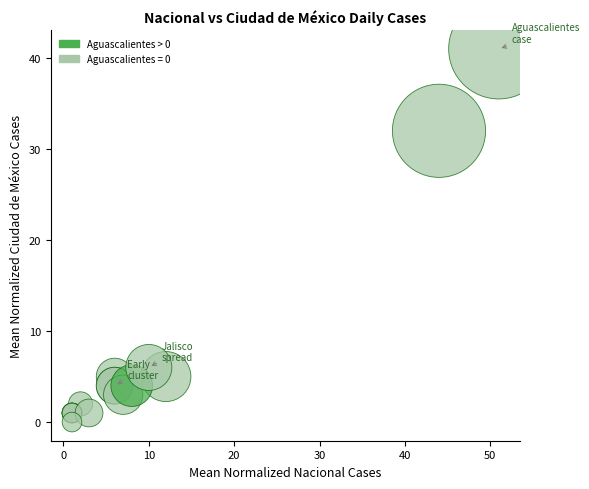

What Y value in the scatter plot is closest to 20?

32